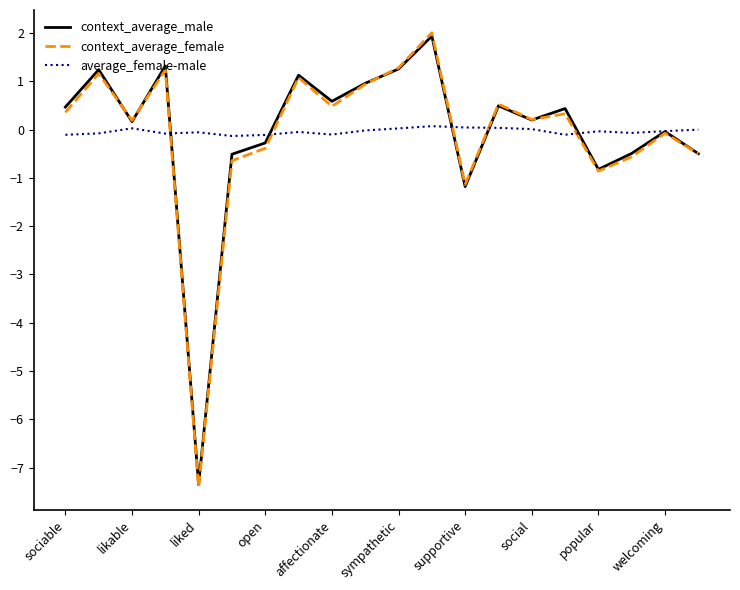

What is the difference between the maximum and minimum values in the average_female-male series?

0.2